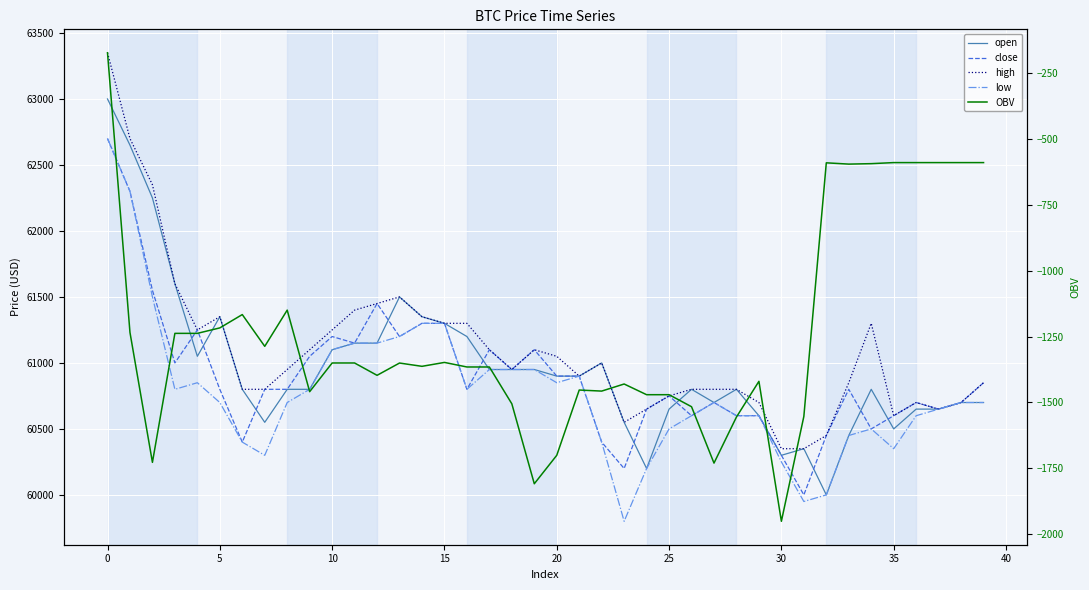

Rank the series at 27 from highest to lowest value.

high, open, close, low, OBV